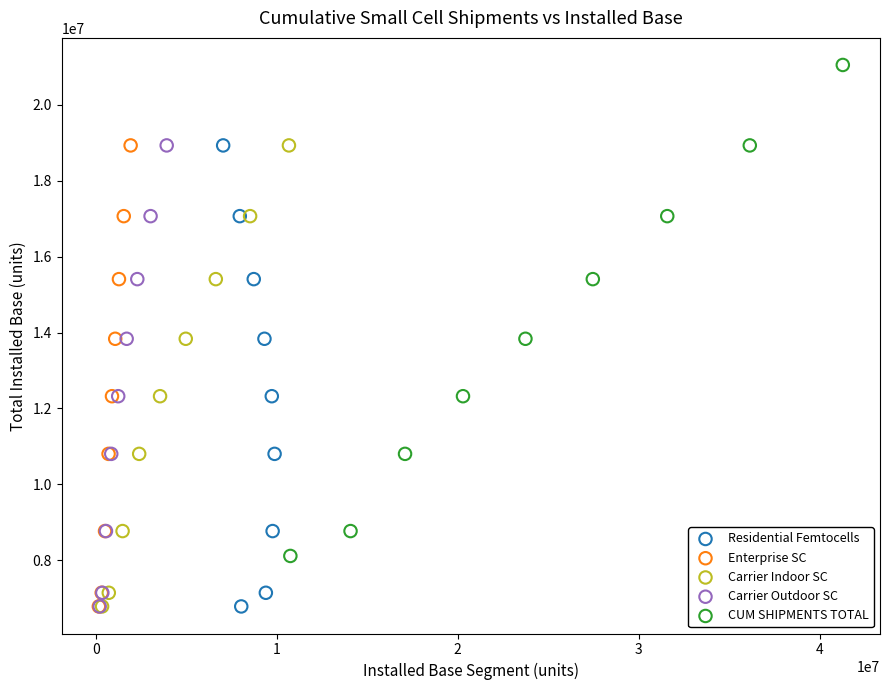

Which series reaches the maximum Y coordinate?

CUM SHIPMENTS TOTAL